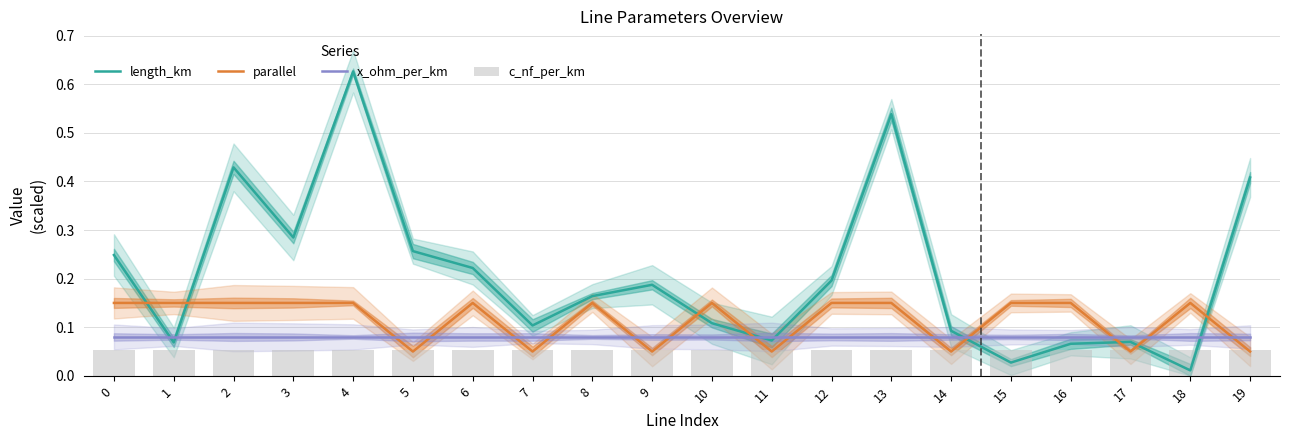

Which series ends up on top after the final intersection of x_ohm_per_km and length_km?

length_km